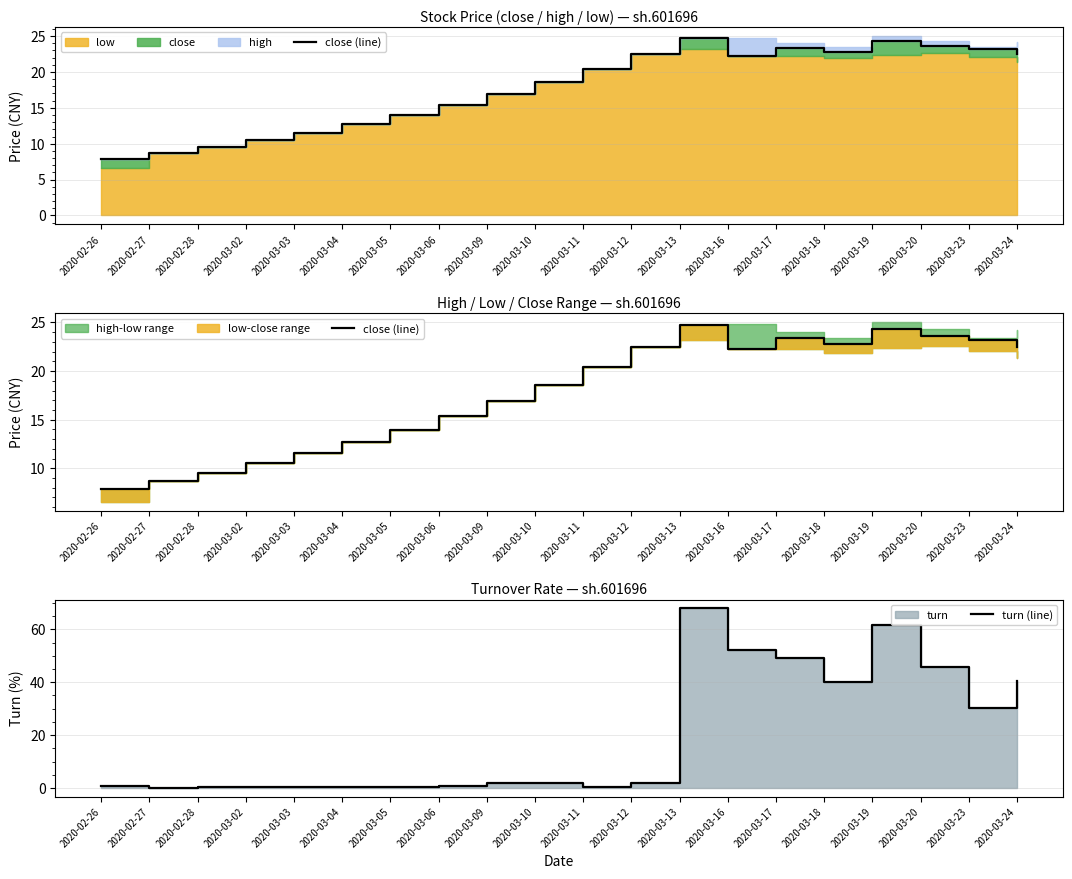

Does the chart have visible grid lines?

Yes